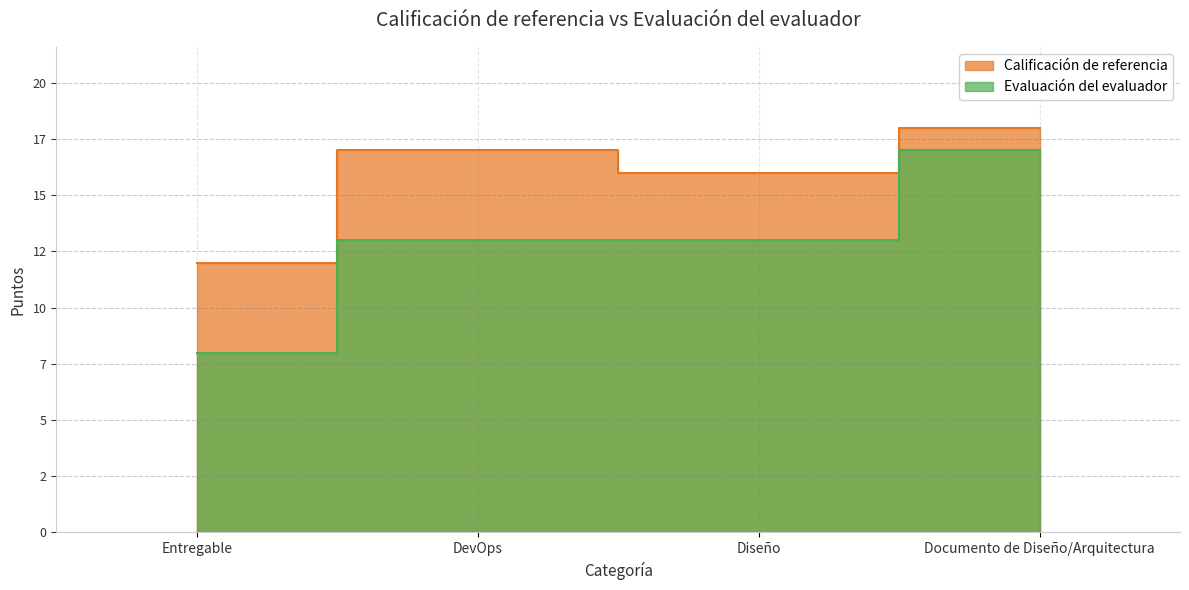

List the series in order of their overall mean, highest first.

Calificación de referencia, Evaluación del evaluador